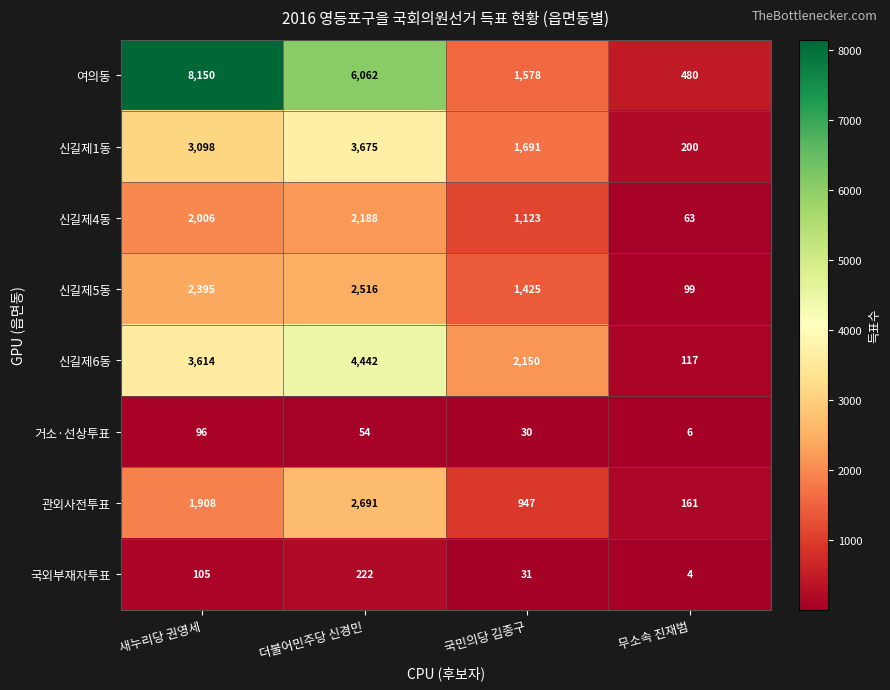

The value of 신길제5동 at 국민의당 김종구 is 1425. True or false?

True